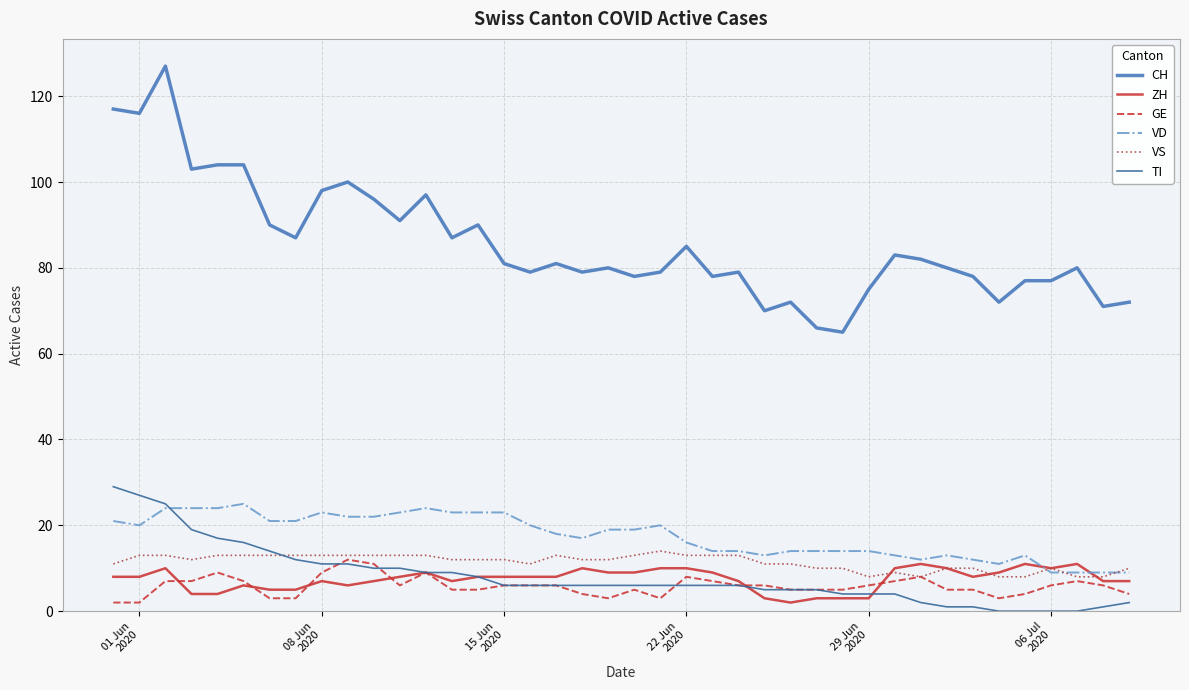

True or false: GE and TI intersect in this chart.

True